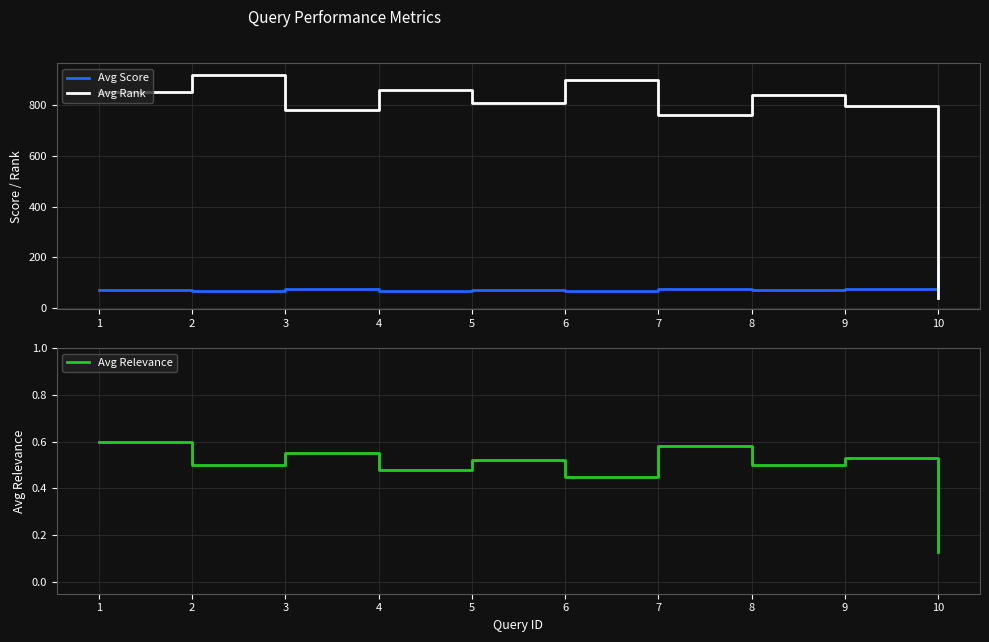

What are all the series names shown in the legend?

Avg Score, Avg Rank, Avg Relevance